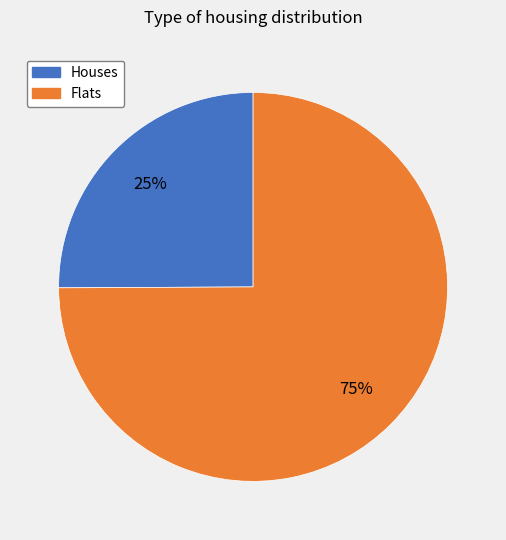

Do Flats and Houses together represent more than half of the pie?

Yes